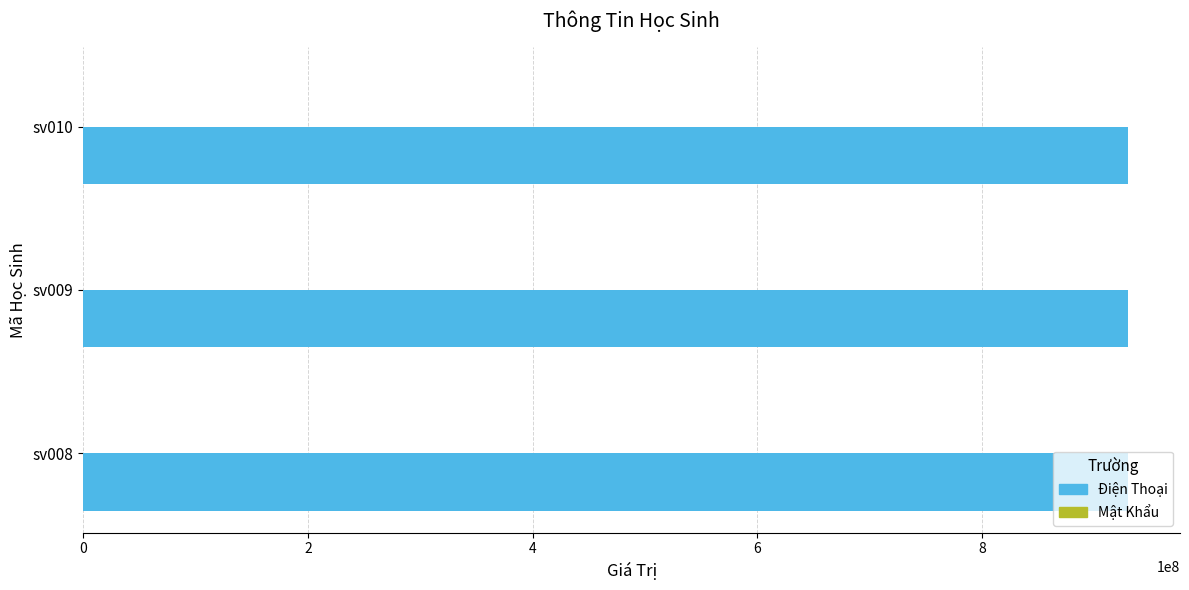

What is the maximum value shown in the chart?

929815879